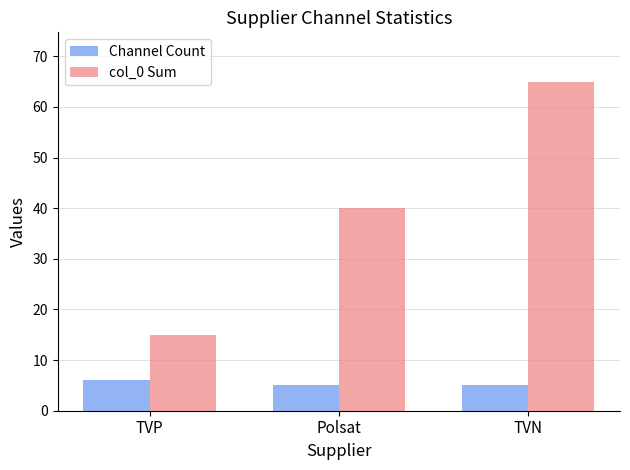

How many bars are there in total?

6